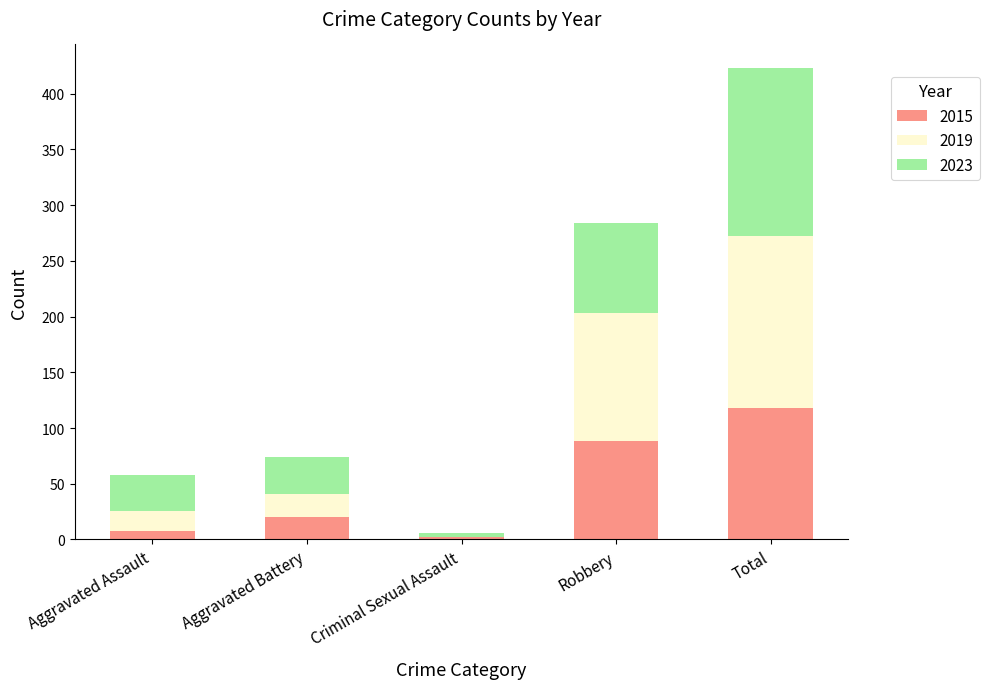

Reading left to right, what are the values for 2015?

Aggravated Assault=8	Aggravated Battery=20	Criminal Sexual Assault=2	Robbery=88	Total=118